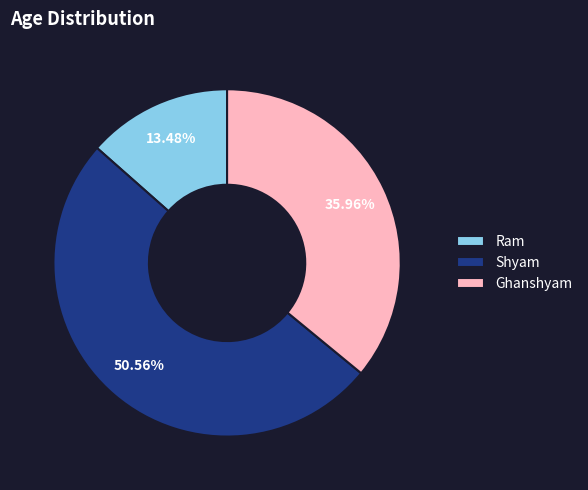

What percentage is NOT represented by Ram?

86.5%